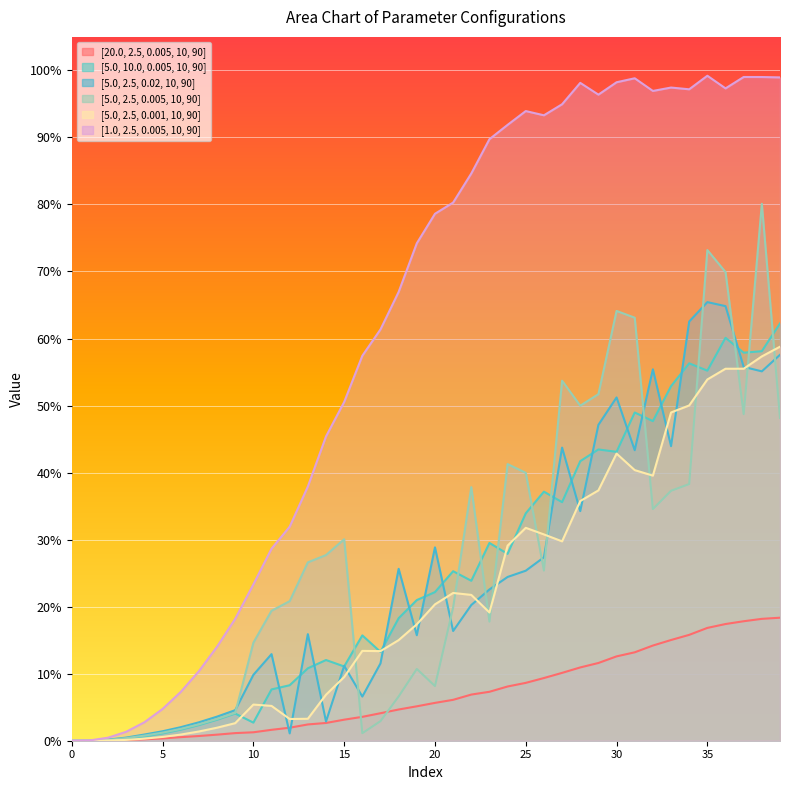

Where is the first local maximum for [1.0, 2.5, 0.005, 10, 90]?

25